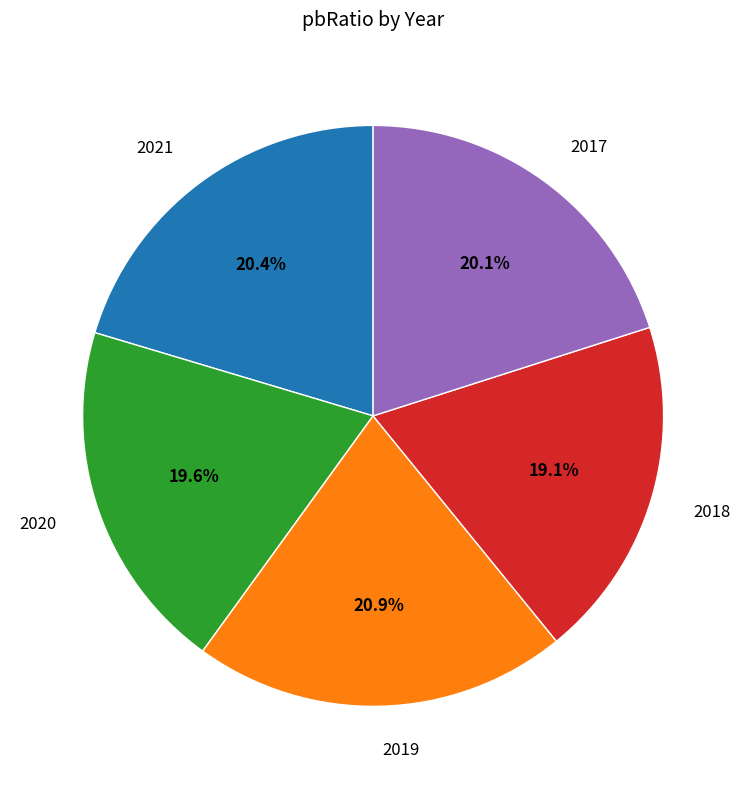

To the nearest percent, what percentage of the pie is 2021?

20%